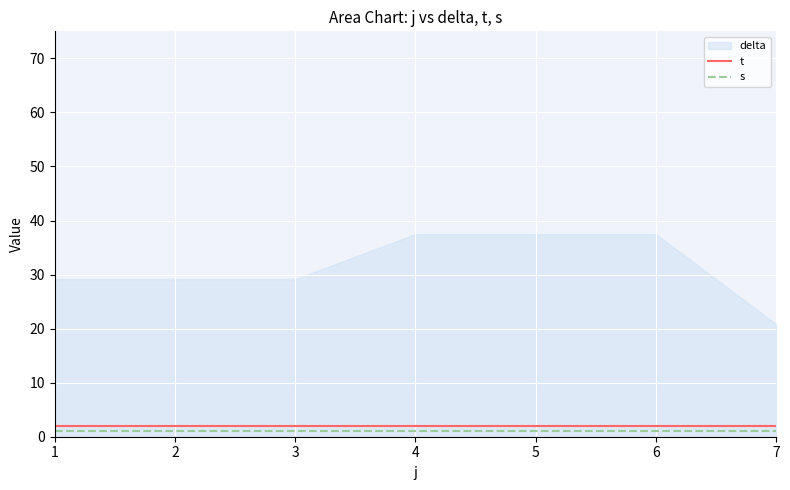

What is the value of the s point at the 5th from the left?

1